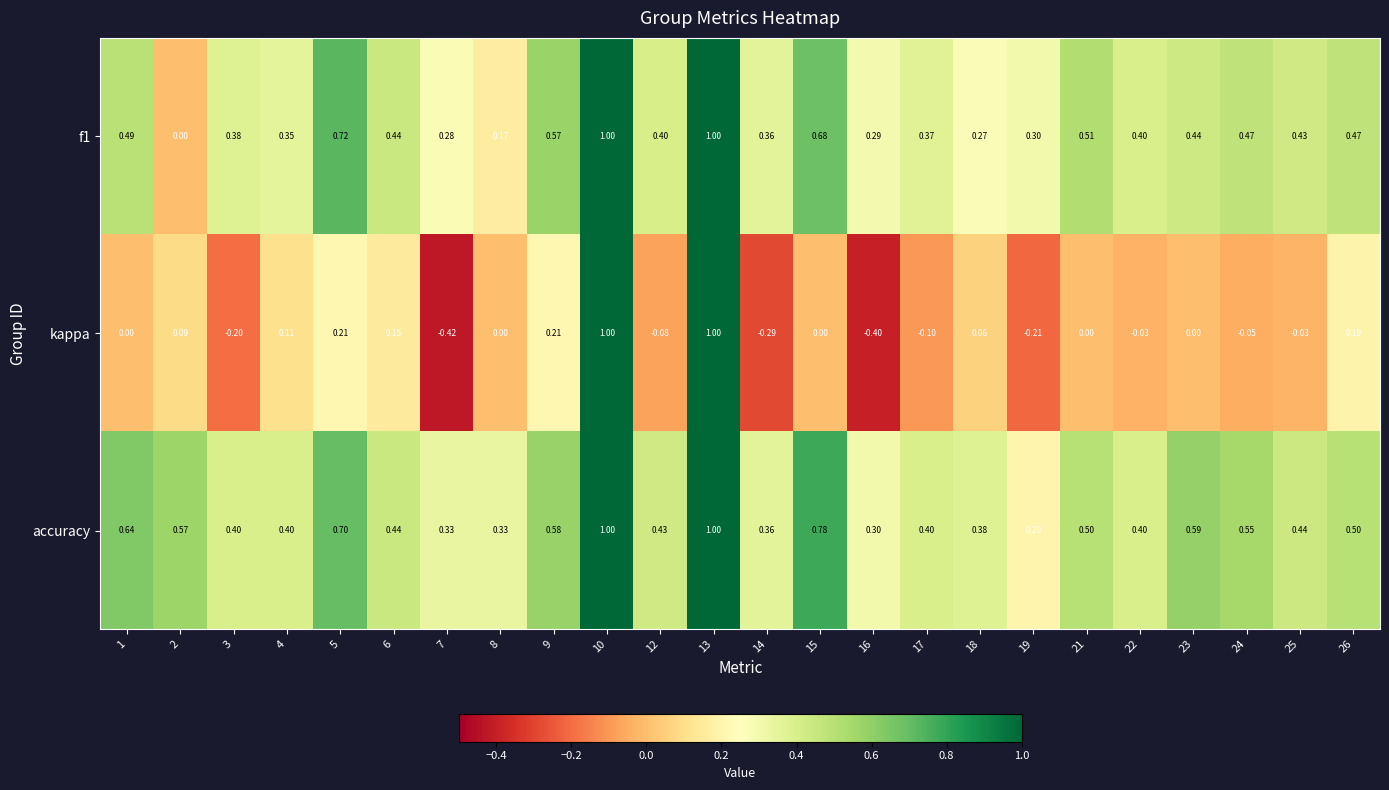

Which series has the largest range (max minus min)?

kappa